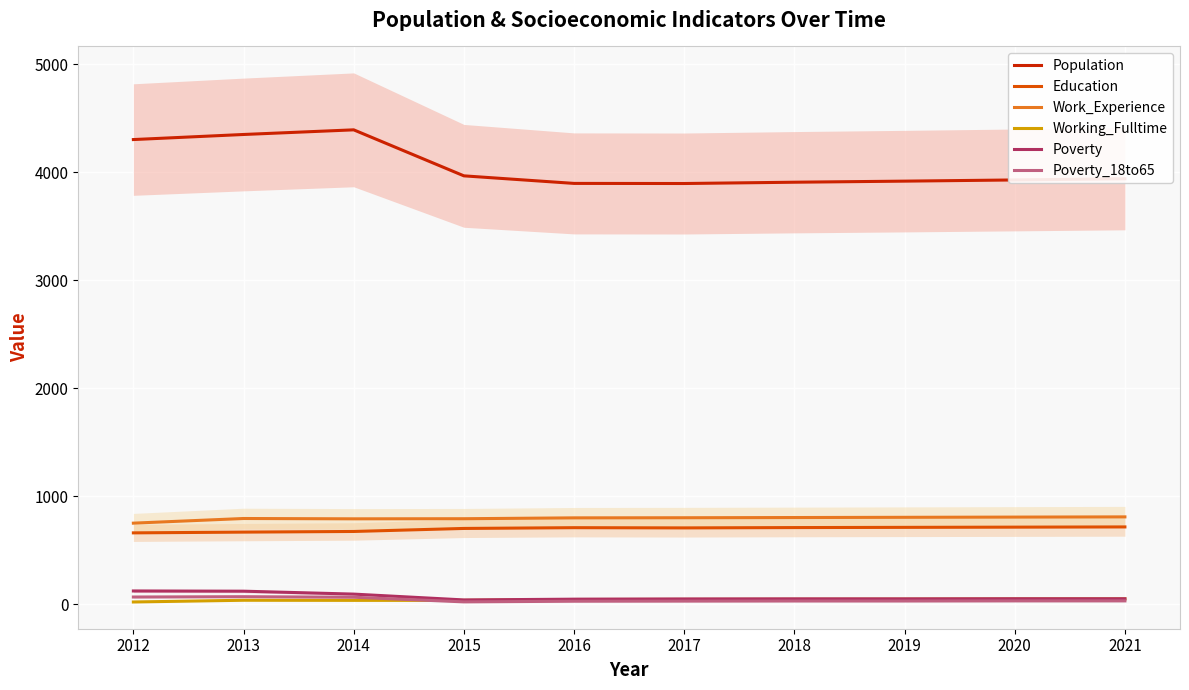

What is the sum of all Education values?

6973